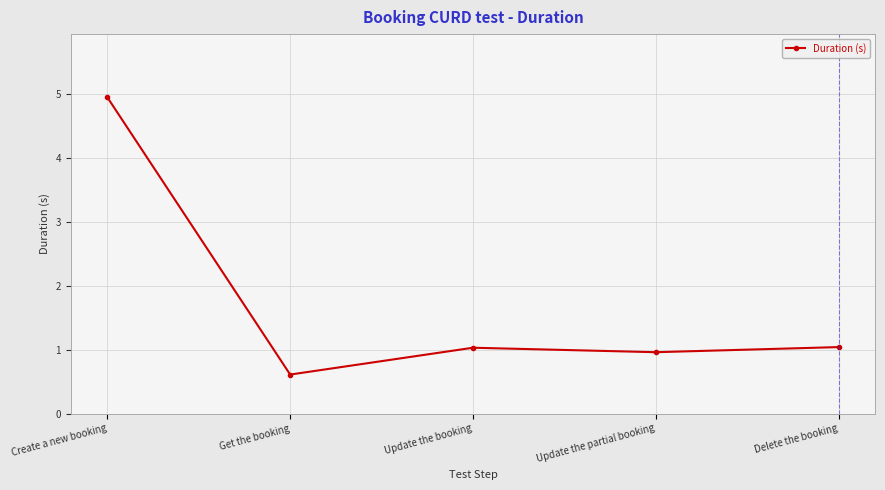

What is the change in value from Create a new booking to Update the booking?

-3.9